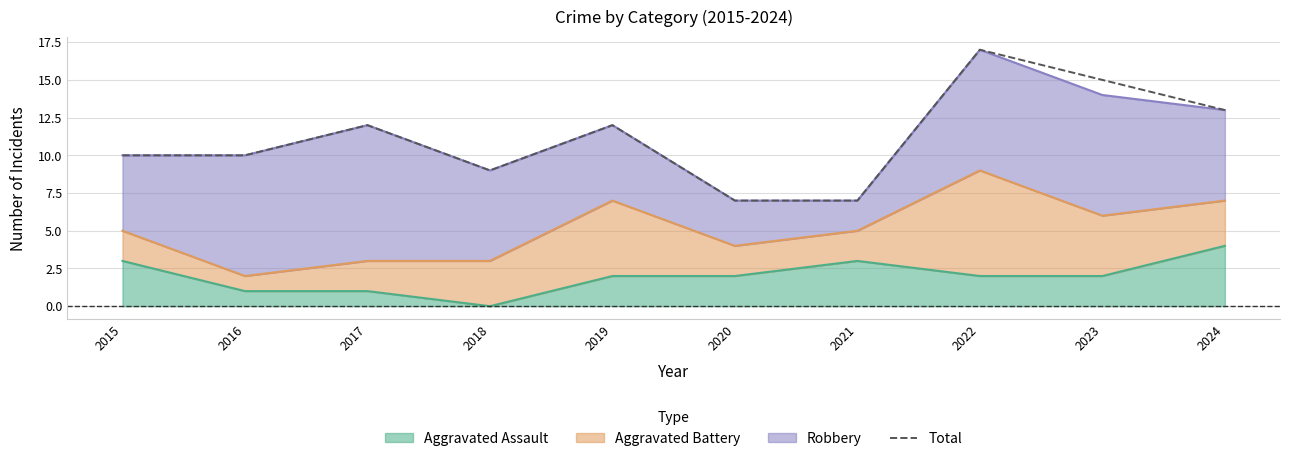

Count the values in the range 9 to 13.

6